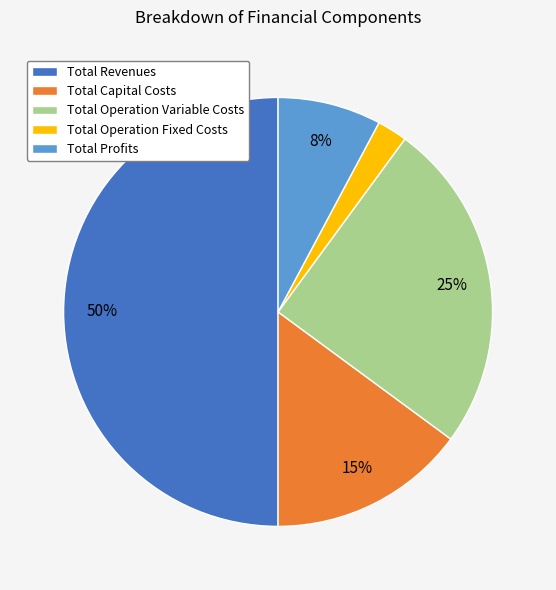

What percentage is the Total Profits slice, to the nearest percent?

8%